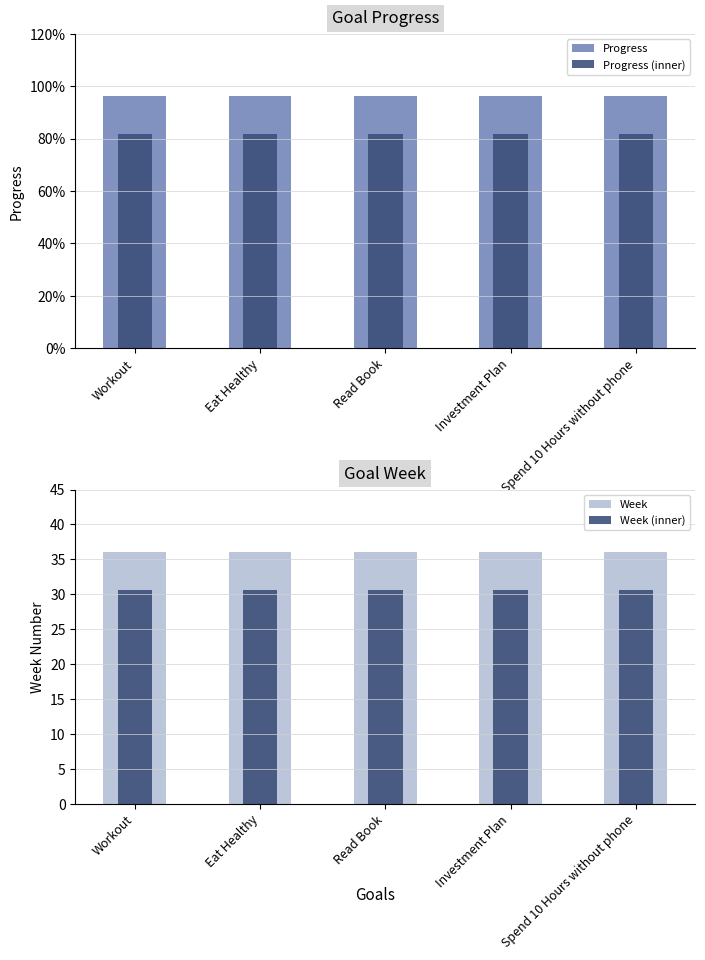

What is the average value of the Week series?

36.0